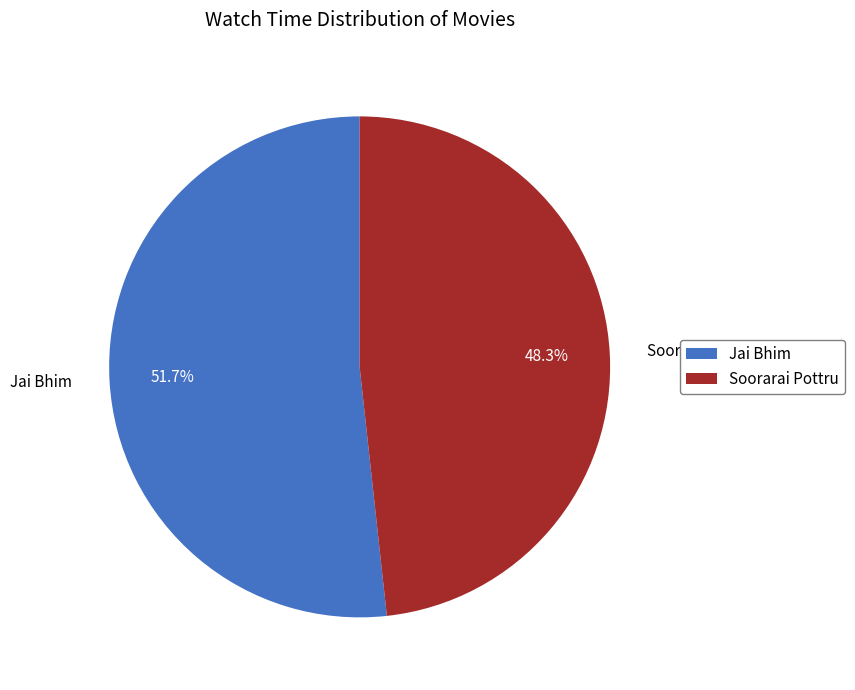

Which has a higher value, Jai Bhim or Soorarai Pottru?

Jai Bhim